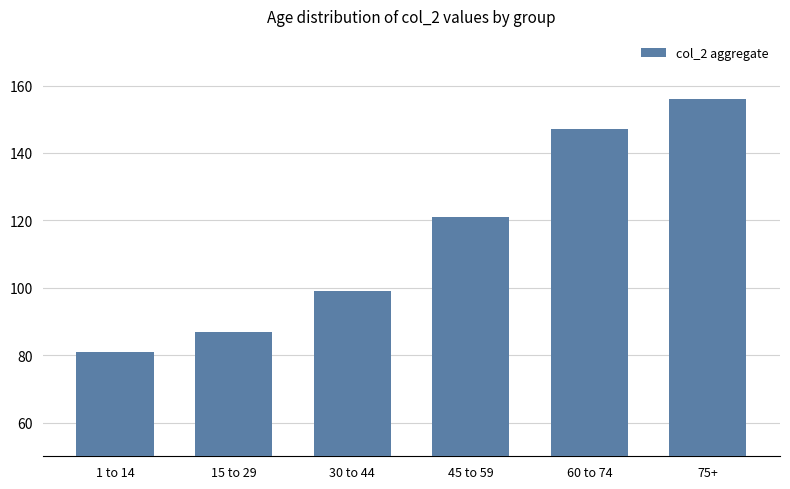

What is the ratio of the value at 15 to 29 to the value at 30 to 44?

0.9